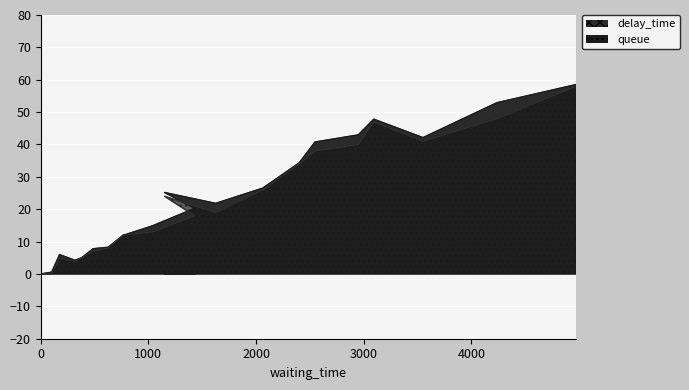

Reading left to right, list all the values displayed in this chart.

delay_time: 0.0	0.6	6.0	4.3	4.9	7.8	8.3	11.9	14.9	20.3	25.2	21.8	26.5	34.4	40.8	43.0	47.8	42.1	52.9	58.5
queue: 0.0	0.0	5.0	4.0	5.0	7.0	8.0	12.0	13.0	18.0	24.0	19.0	26.0	34.0	38.0	40.0	47.0	41.0	48.0	58.0